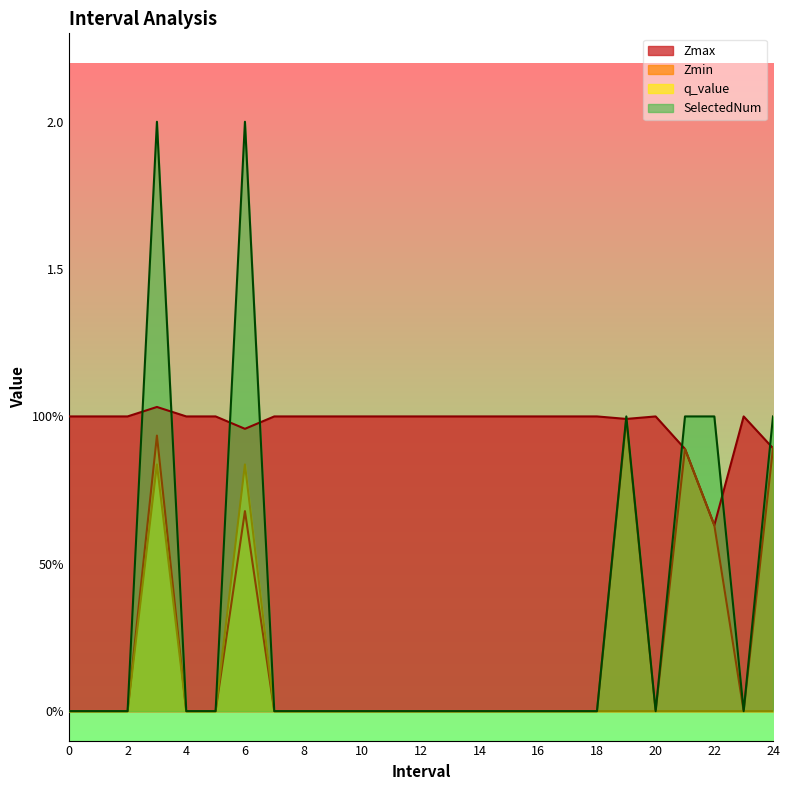

Reading left to right, transcribe all the data shown in this chart.

Zmax: 0=1.0	1=1.0	2=1.0	3=1.0	4=1.0	5=1.0	6=1.0	7=1.0	8=1.0	9=1.0	10=1.0	11=1.0	12=1.0	13=1.0	14=1.0	15=1.0	16=1.0	17=1.0	18=1.0	19=1.0	20=1.0	21=0.9	22=0.6	23=1.0	24=0.9
Zmin: 0=0.0	1=0.0	2=0.0	3=0.9	4=0.0	5=0.0	6=0.7	7=0.0	8=0.0	9=0.0	10=0.0	11=0.0	12=0.0	13=0.0	14=0.0	15=0.0	16=0.0	17=0.0	18=0.0	19=1.0	20=0.0	21=0.9	22=0.6	23=0.0	24=0.9
q_value: 0=0.0	1=0.0	2=0.0	3=0.8	4=0.0	5=0.0	6=0.8	7=0.0	8=0.0	9=0.0	10=0.0	11=0.0	12=0.0	13=0.0	14=0.0	15=0.0	16=0.0	17=0.0	18=0.0	19=0.0	20=0.0	21=0.0	22=0.0	23=0.0	24=0.0
SelectedNum: 0=0.0	1=0.0	2=0.0	3=2.0	4=0.0	5=0.0	6=2.0	7=0.0	8=0.0	9=0.0	10=0.0	11=0.0	12=0.0	13=0.0	14=0.0	15=0.0	16=0.0	17=0.0	18=0.0	19=1.0	20=0.0	21=1.0	22=1.0	23=0.0	24=1.0